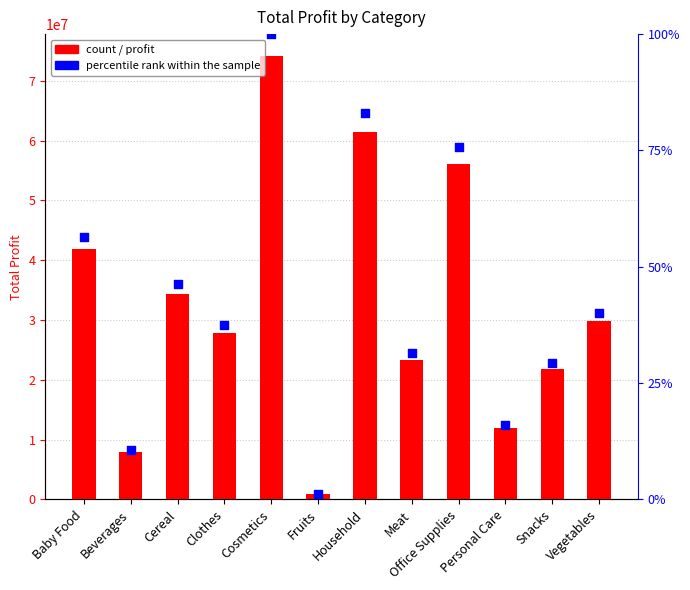

Which series contains the lowest Y value?

Sum of Total Profit